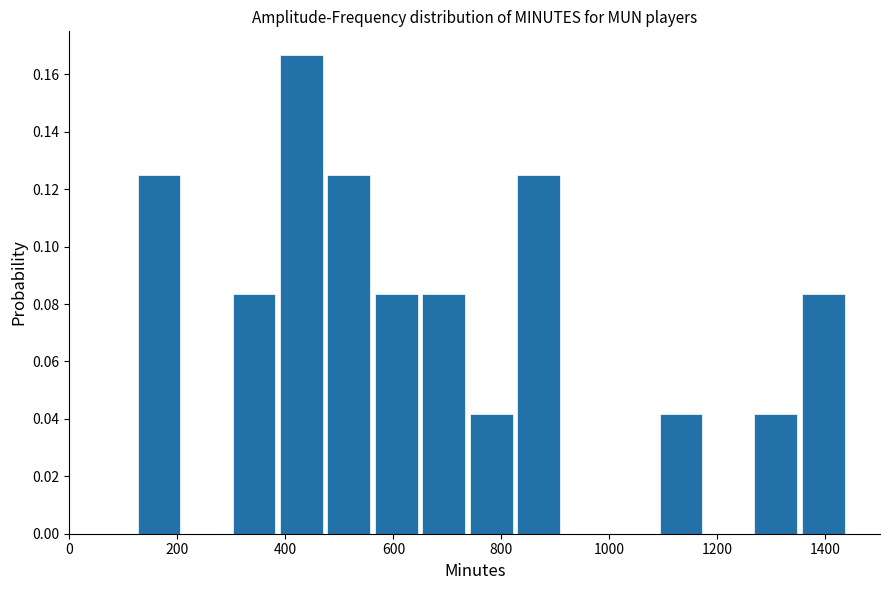

Reading left to right, transcribe this chart: for each bar, give the range it covers on the x-axis and its height. Neither the bar edges nor the heights are printed on the chart, so give them approximately, as read against the axes.

120 to 200: 0.126
200 to 300: 0
300 to 380: 0.084
380 to 480: 0.166
480 to 560: 0.126
560 to 640: 0.084
640 to 740: 0.084
740 to 820: 0.042
820 to 920: 0.126
920 to 1000: 0
1000 to 1080: 0
1080 to 1180: 0.042
1180 to 1260: 0
1260 to 1360: 0.042
1360 to 1440: 0.084